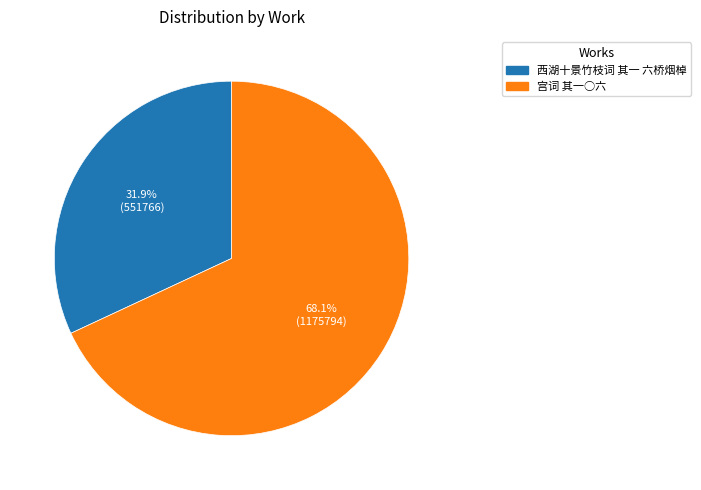

Which has a higher value, 西湖十景竹枝词 其一 六桥烟棹 or 宫词 其一○六?

宫词 其一○六